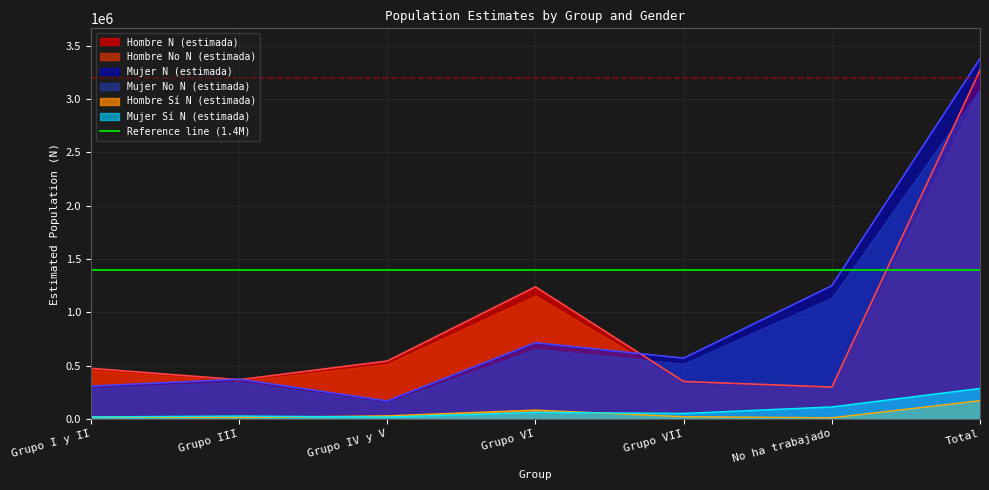

Where is Hombre Sí N (estimada) nearest to the value 90284?

Grupo VI